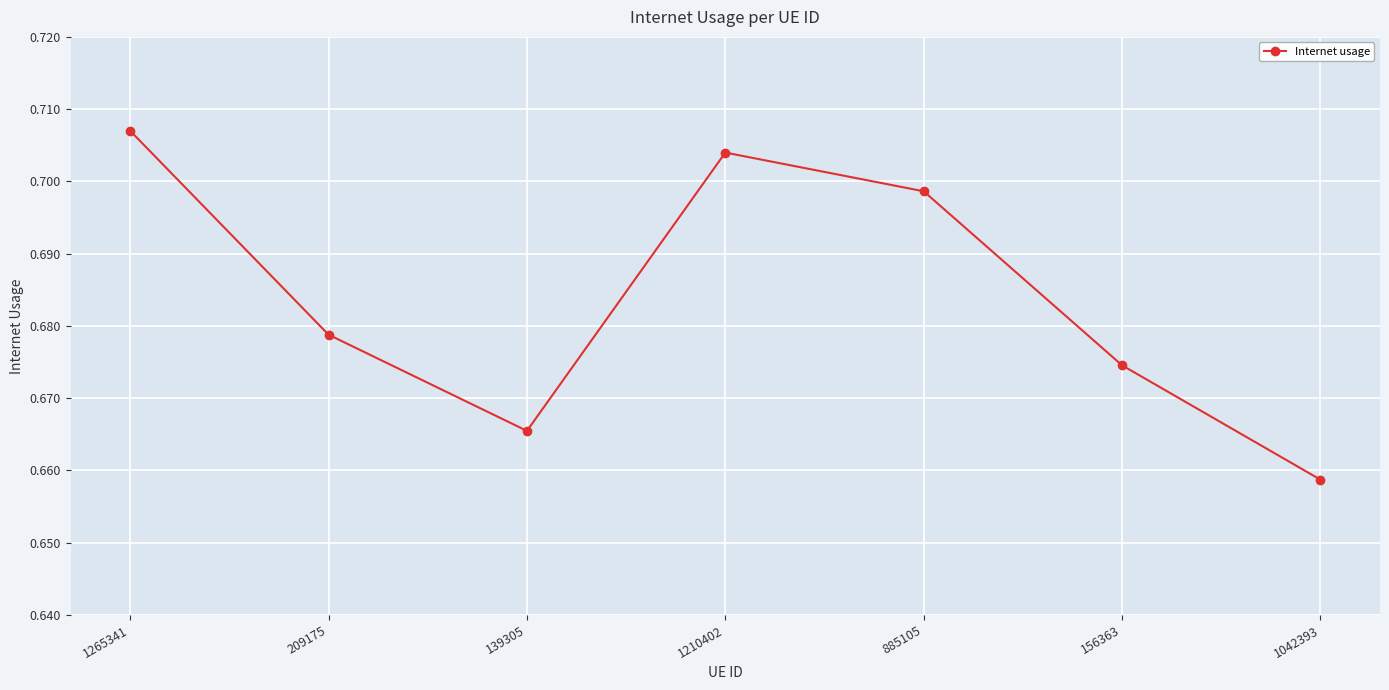

Rank the categories by value from lowest to highest.

1042393, 139305, 156363, 209175, 885105, 1210402, 1265341